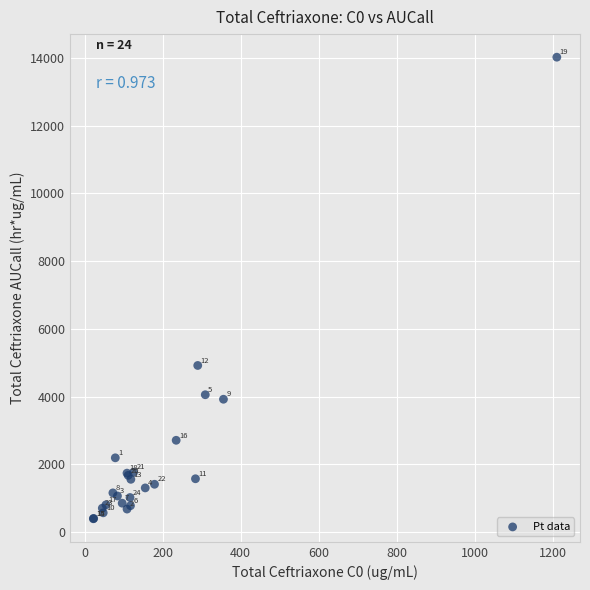

What Y value in the scatter plot is closest to 7209?

4921.8